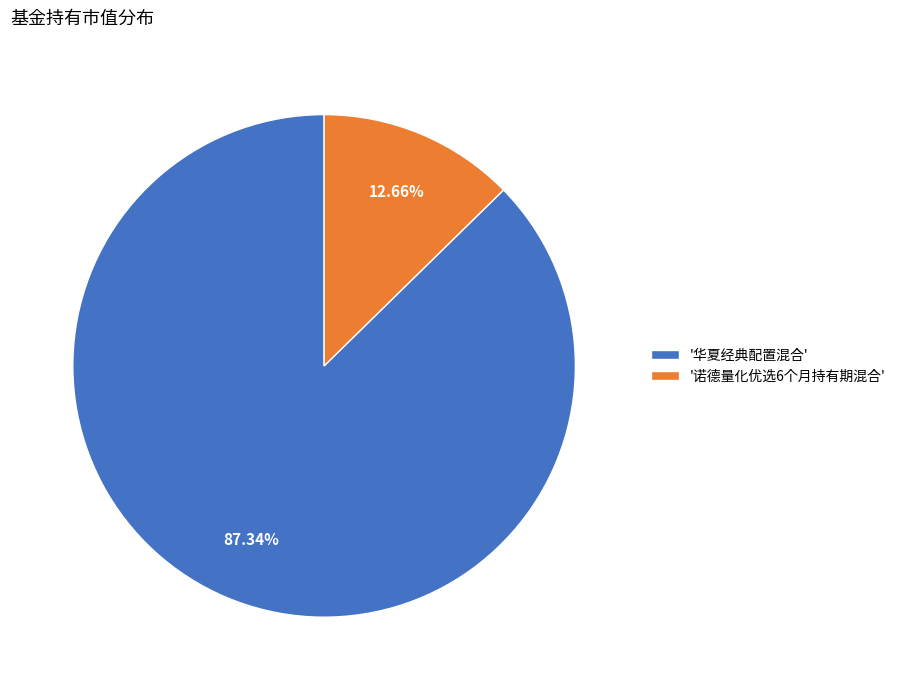

Is there any slice that represents more than half of the pie?

Yes